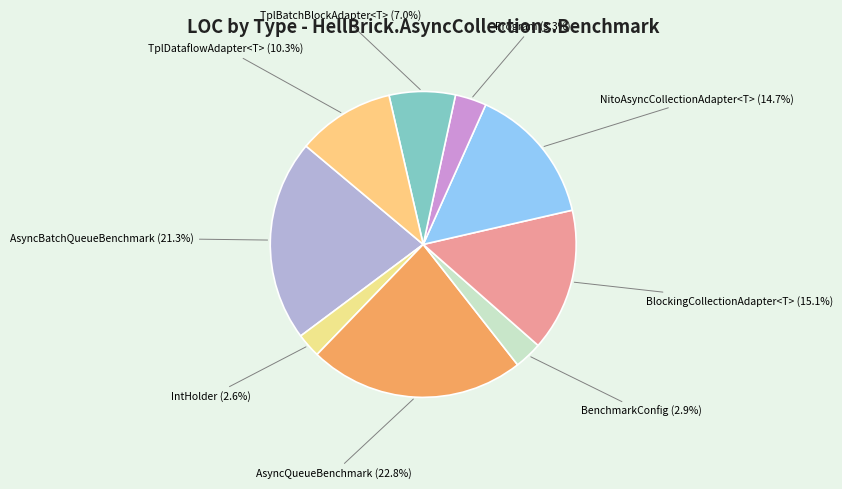

What is the largest slice in the pie chart?

AsyncQueueBenchmark